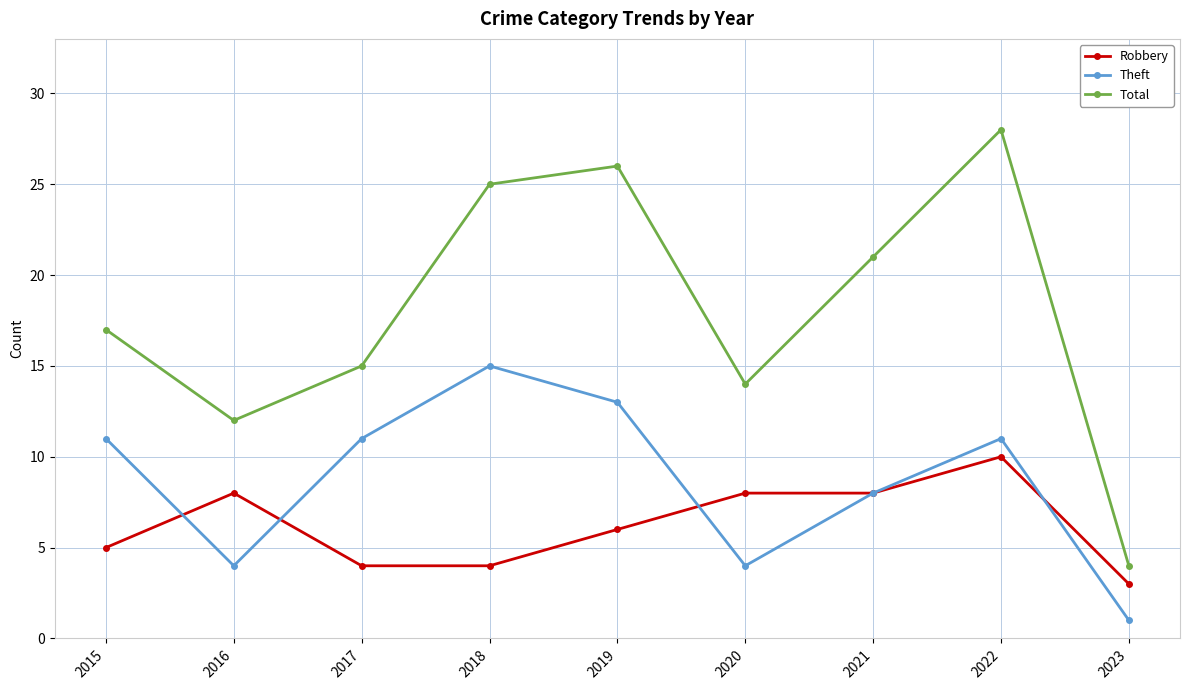

What is the difference between the highest and lowest values at 2016?

8